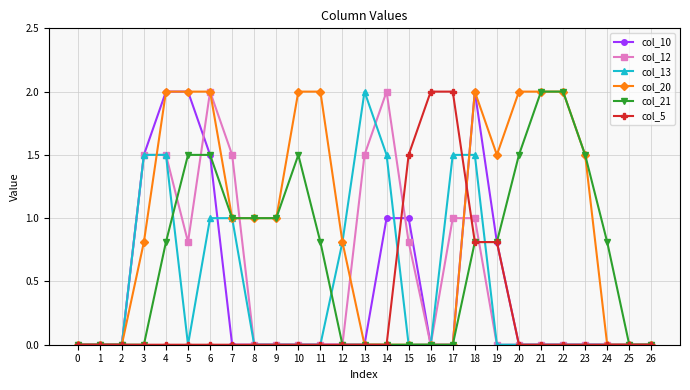

What is the sum of all col_20 values?

25.6